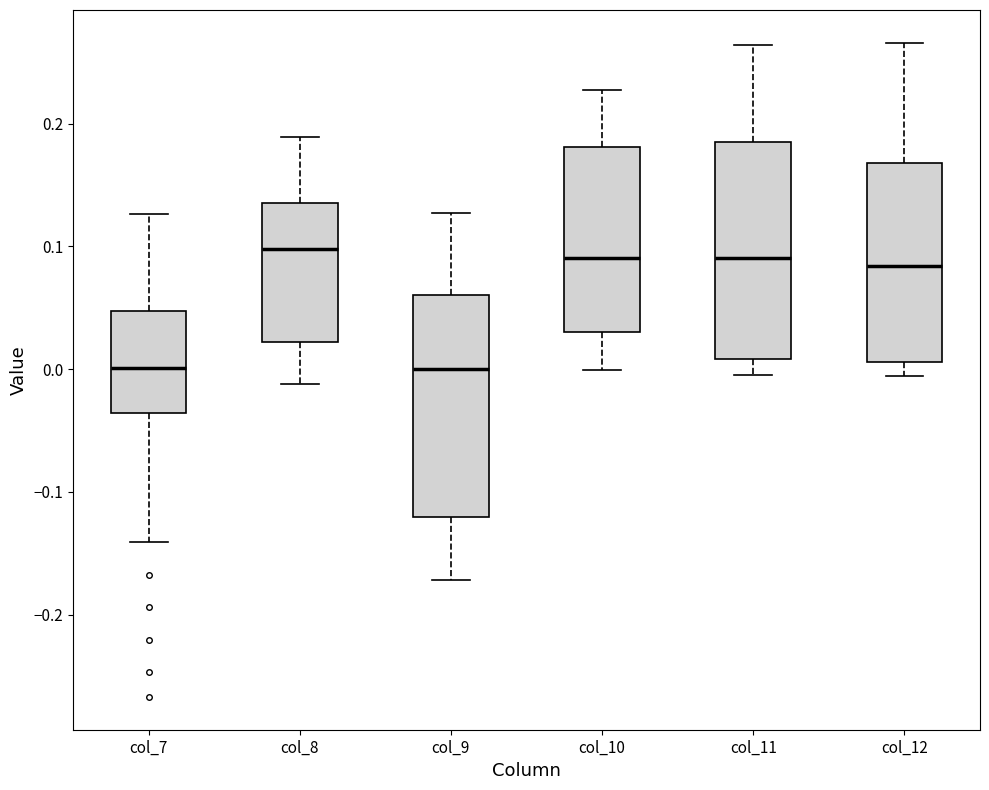

Reading left to right, read every box against the y-axis: the position of its median line, the range the box covers, and the ends of its whiskers. The values are not printed on the chart, so give them approximately, as read against the axis.

col_7: median 0.00, box -0.04 to 0.05, whiskers -0.14 to 0.13
col_8: median 0.10, box 0.02 to 0.14, whiskers -0.01 to 0.19
col_9: median 0.00, box -0.12 to 0.06, whiskers -0.17 to 0.13
col_10: median 0.09, box 0.03 to 0.18, whiskers 0.00 to 0.23
col_11: median 0.09, box 0.01 to 0.19, whiskers -0.01 to 0.26
col_12: median 0.08, box 0.01 to 0.17, whiskers -0.01 to 0.27